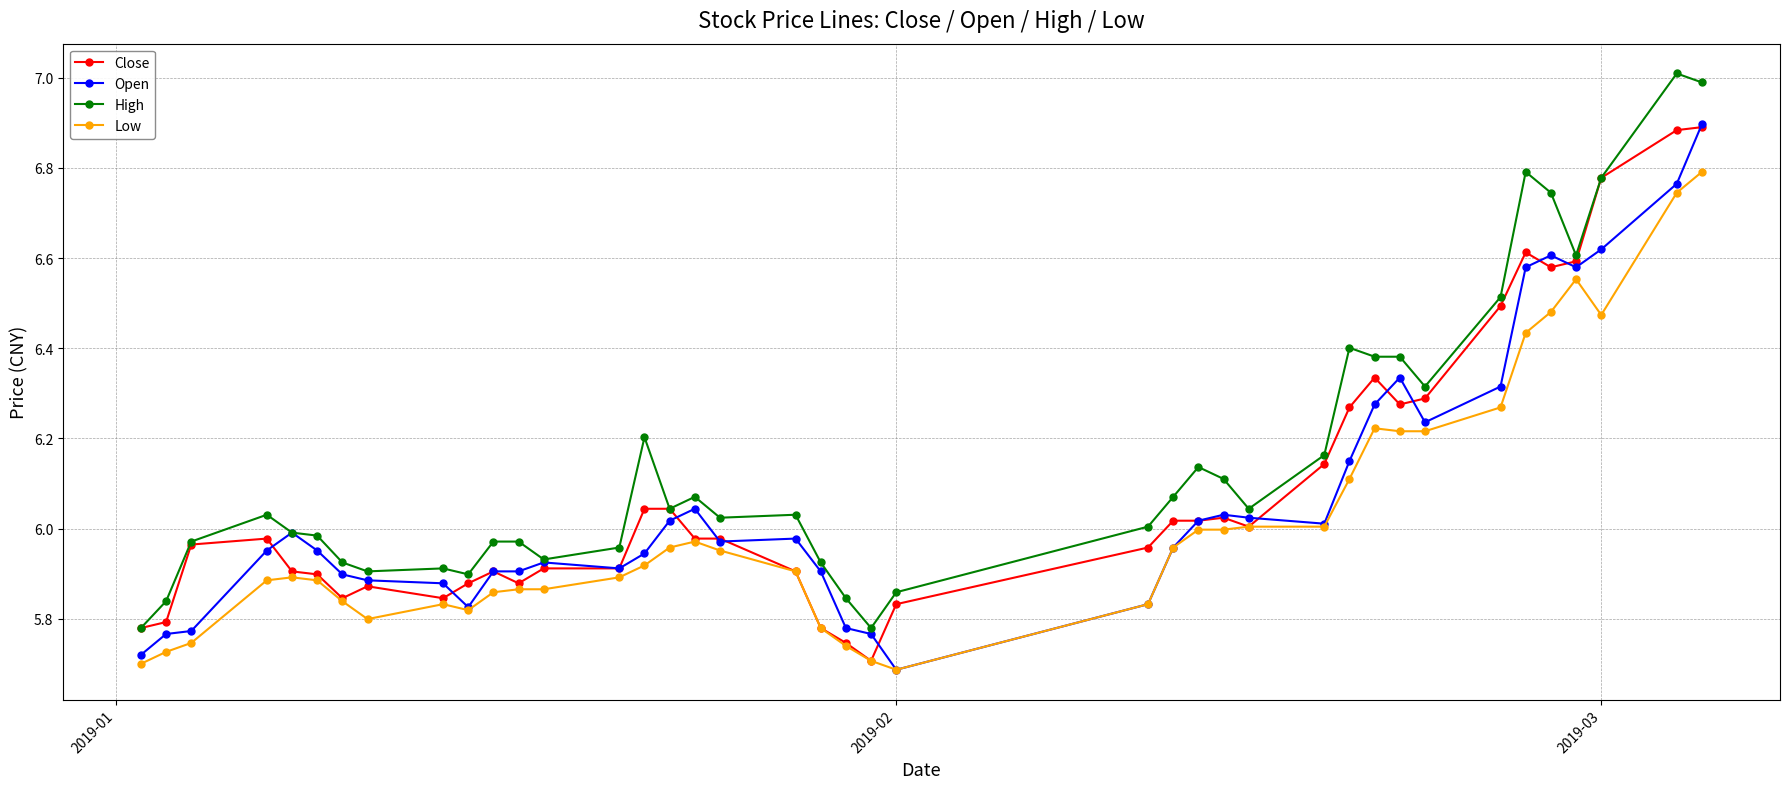

Which series has the largest total across all categories?

High